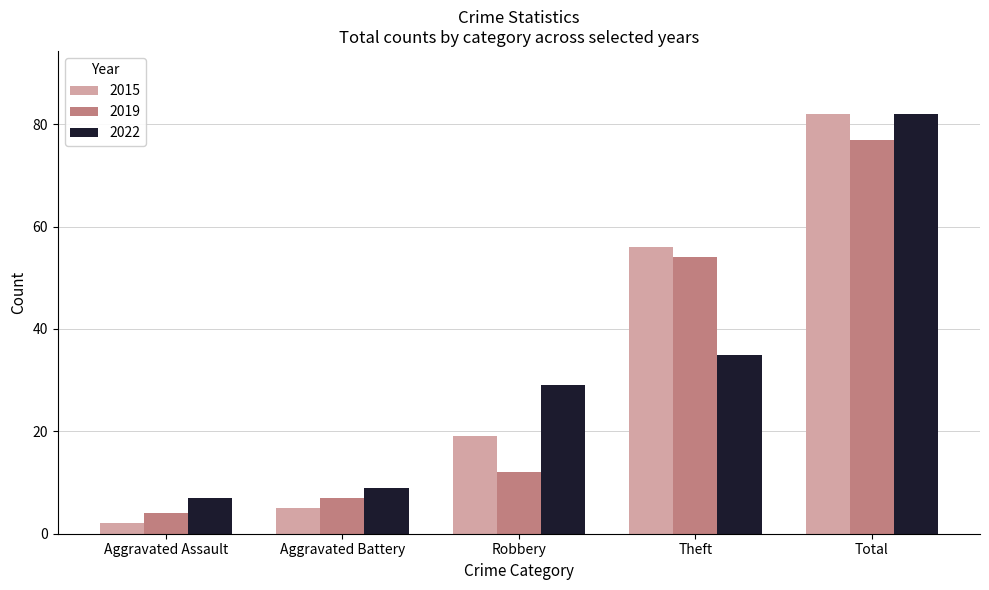

Is the value of 2019 at Aggravated Battery greater than the value of 2015 at Aggravated Assault?

Yes